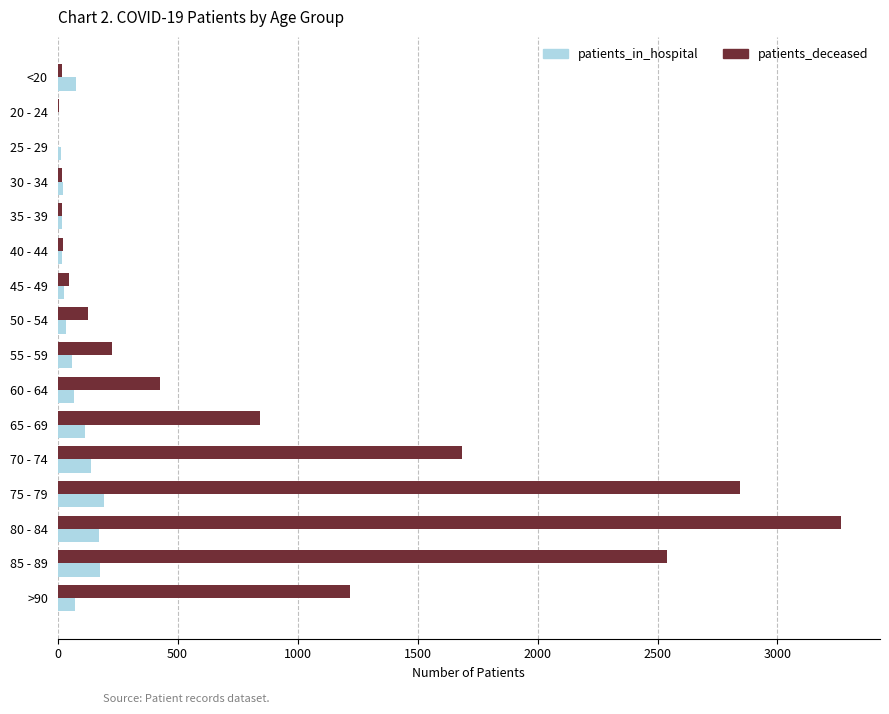

What is the sum of all patients_in_hospital values?

1214